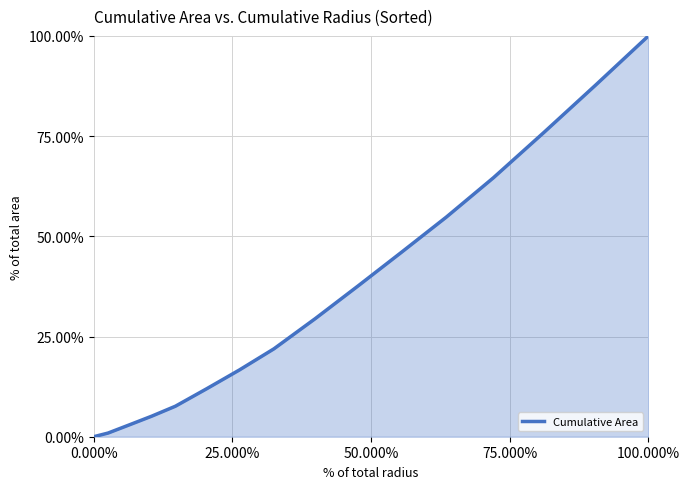

Does the chart display data point markers on the line(s)?

No